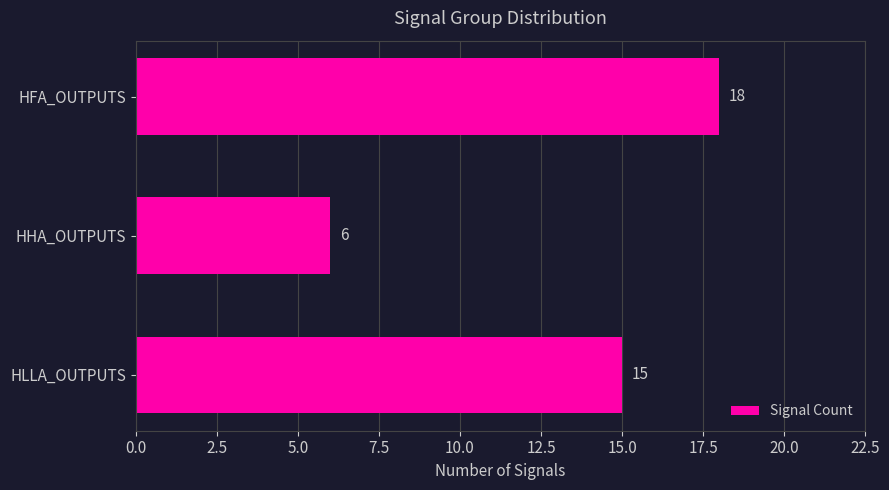

What is the difference between the maximum and minimum values?

12